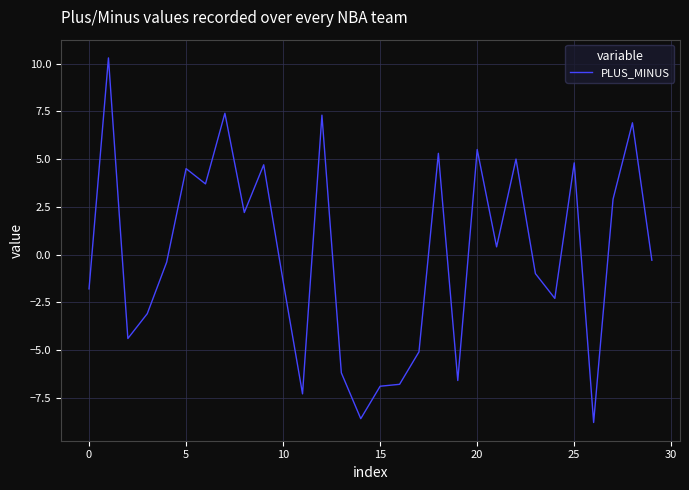

What is the minimum value shown in the chart?

-8.8